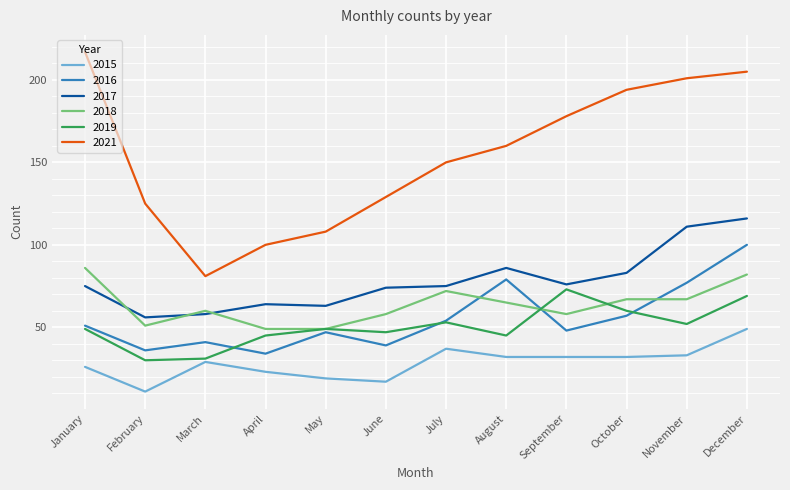

True or false: 2021 and 2015 cross at least once.

False